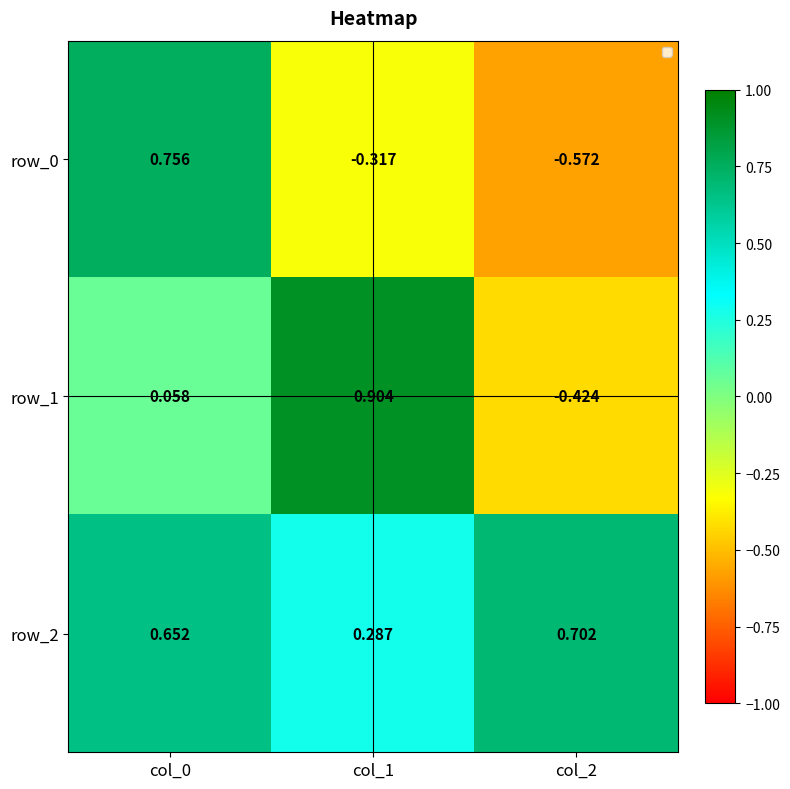

What is the difference between the maximum and minimum values in the row_0 series?

1.3